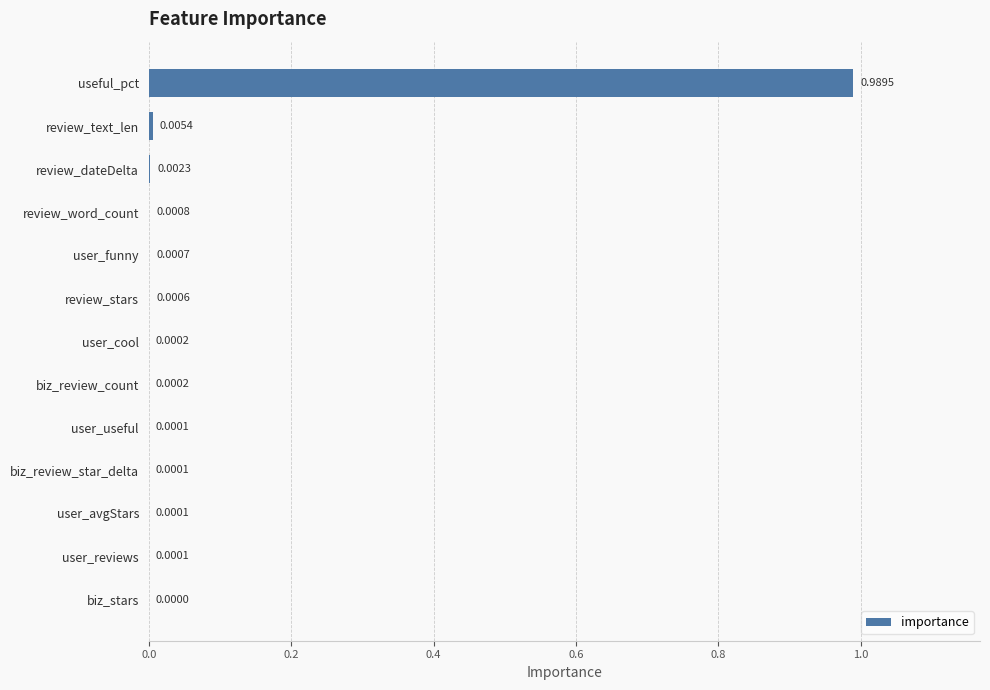

Which has a higher value, biz_review_count or biz_review_star_delta?

biz_review_count